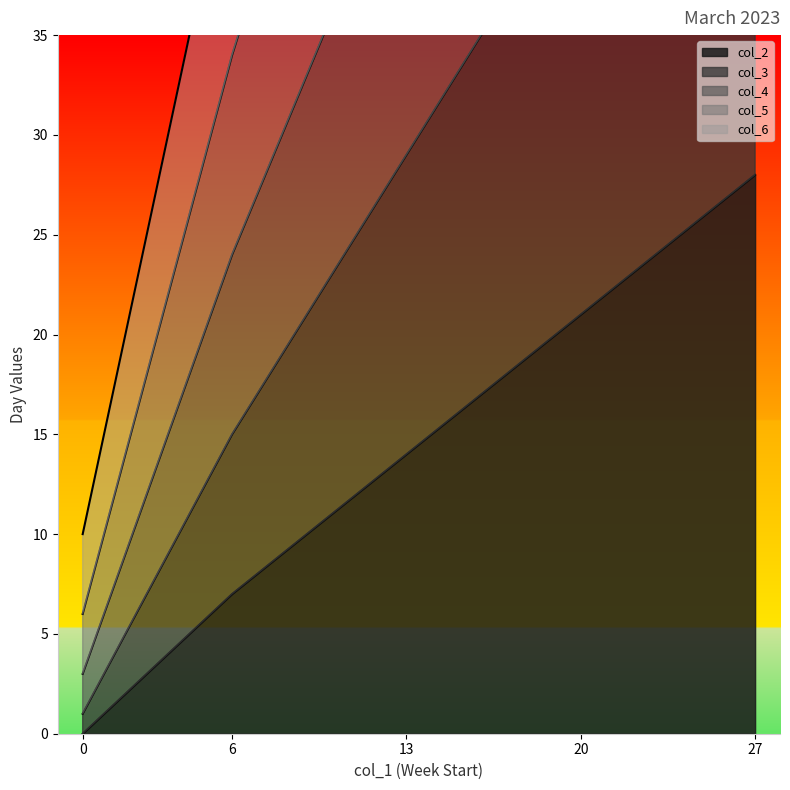

What is the difference between the second highest and minimum values in the col_2 series?

21